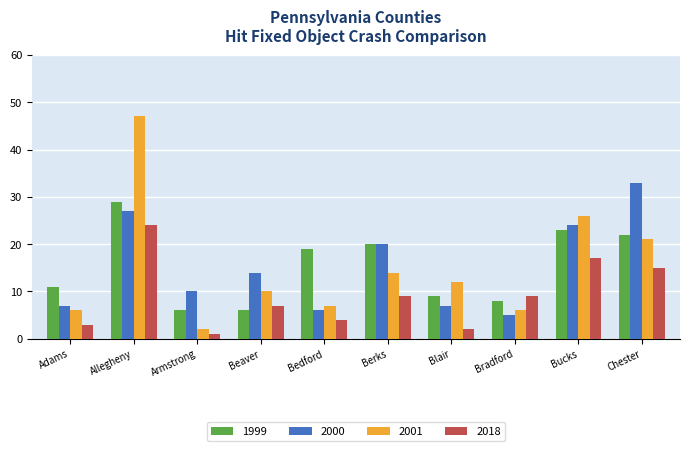

Rank the series at Adams from highest to lowest value.

1999, 2000, 2001, 2018